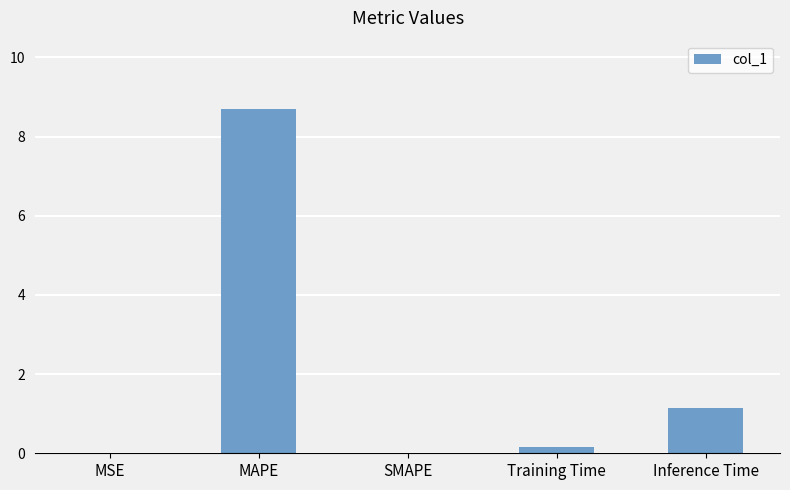

What is the sum of all values?

10.0